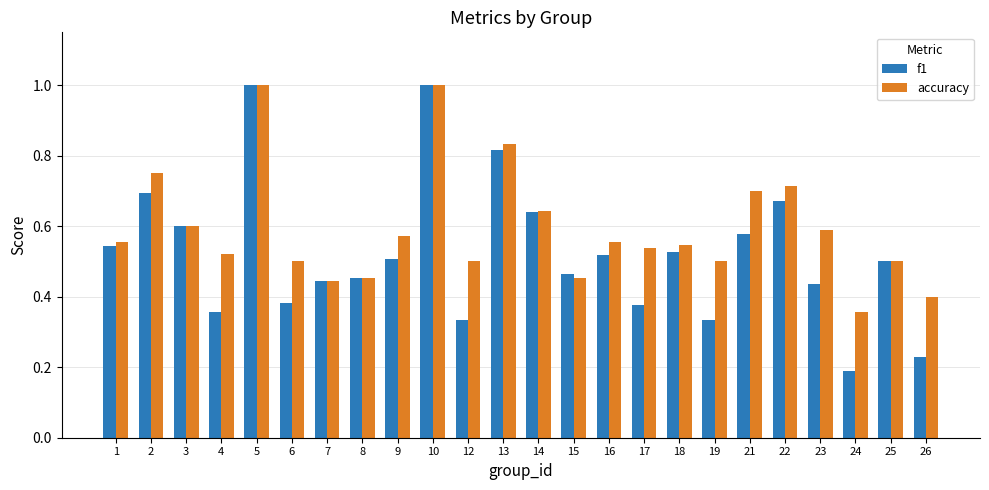

True or false: f1 has a value of 0.8 at 15.

False